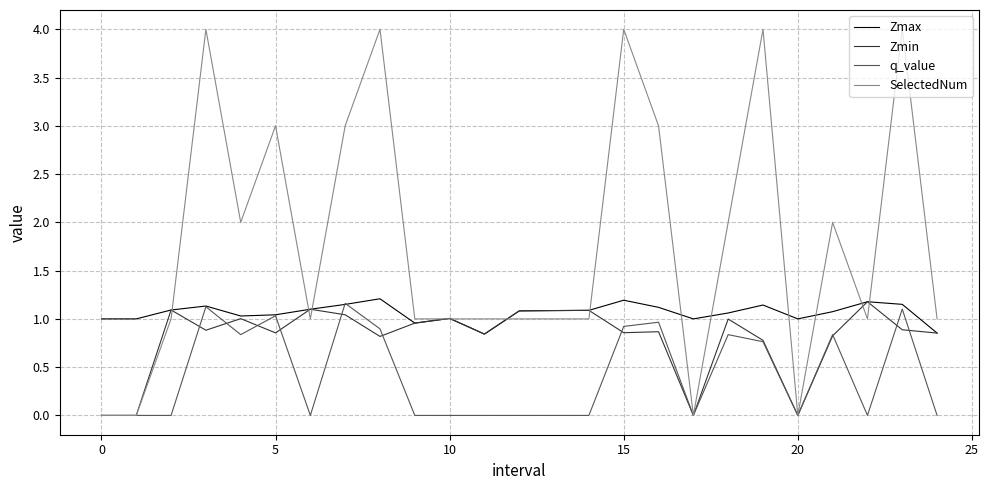

Does the chart have visible grid lines?

Yes